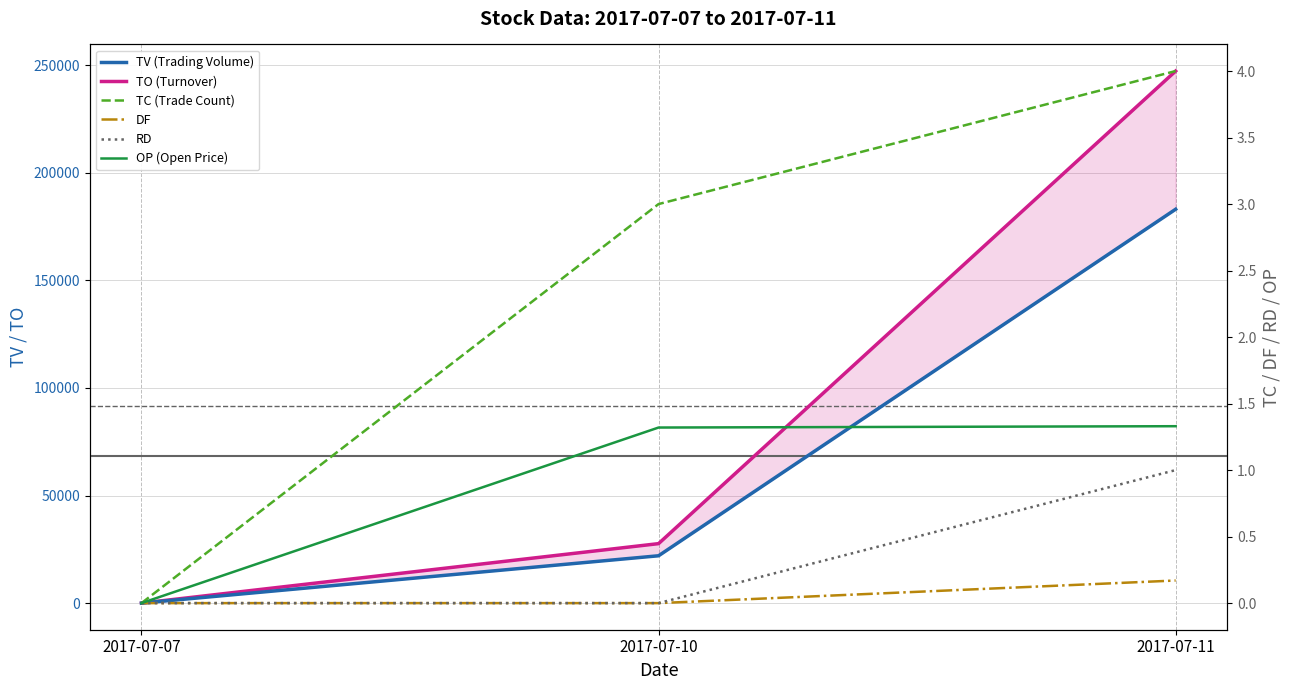

The value of DF at 2017-07-11 is 0.0. True or false?

False